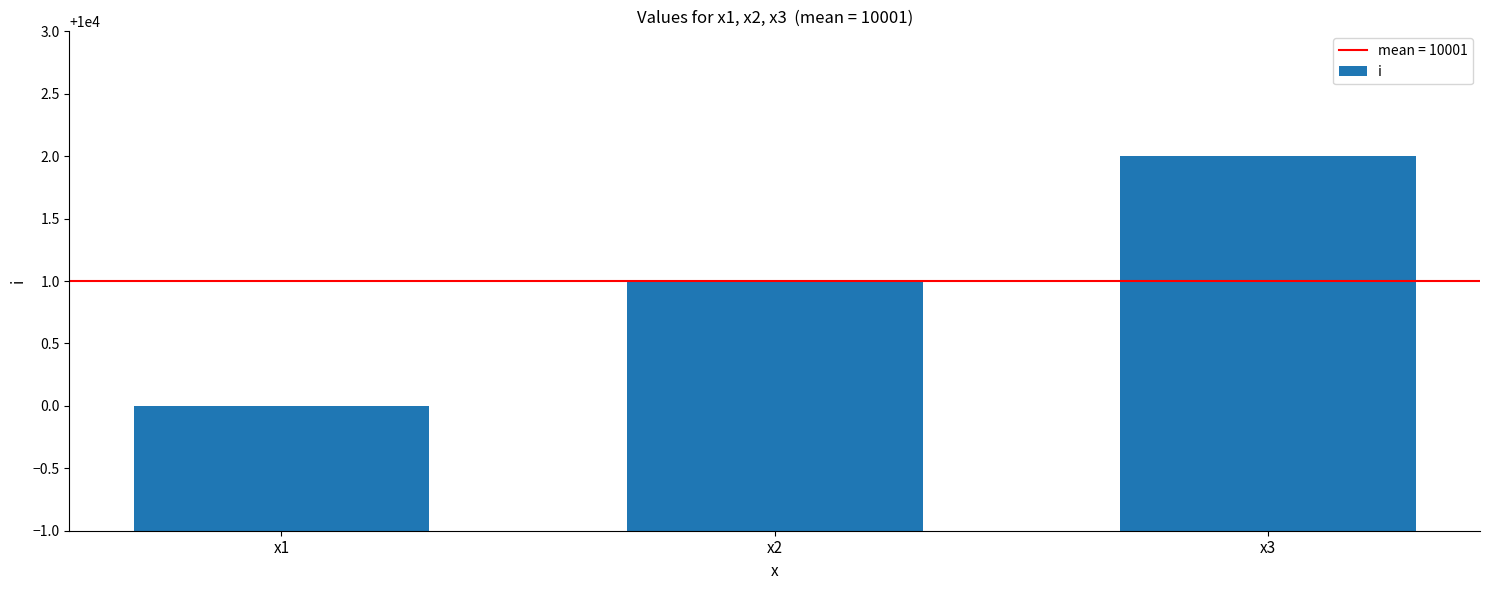

Reading right to left, extract all data points from this chart.

10002	10001	10000